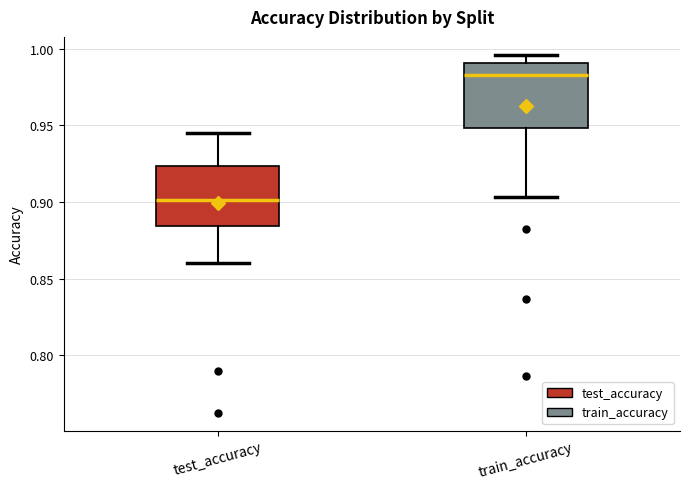

Which box's median line is the lowest?

test_accuracy